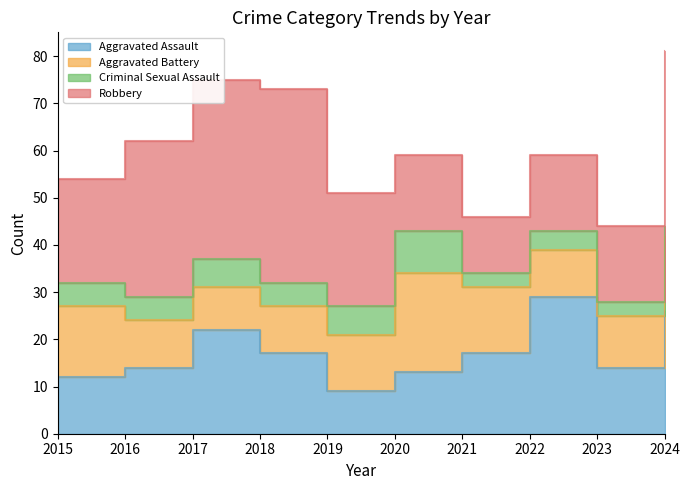

What is the total value across all series at 2019?

51